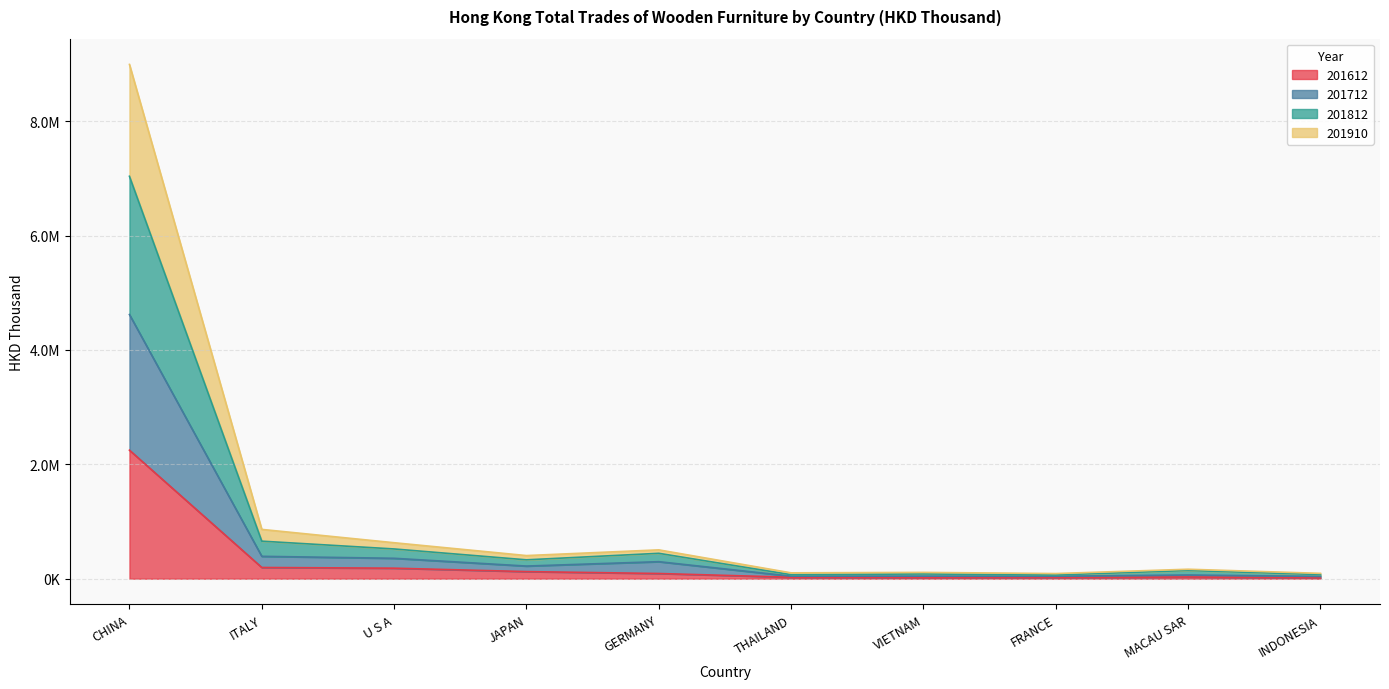

What is the greatest value displayed?

8990814.3